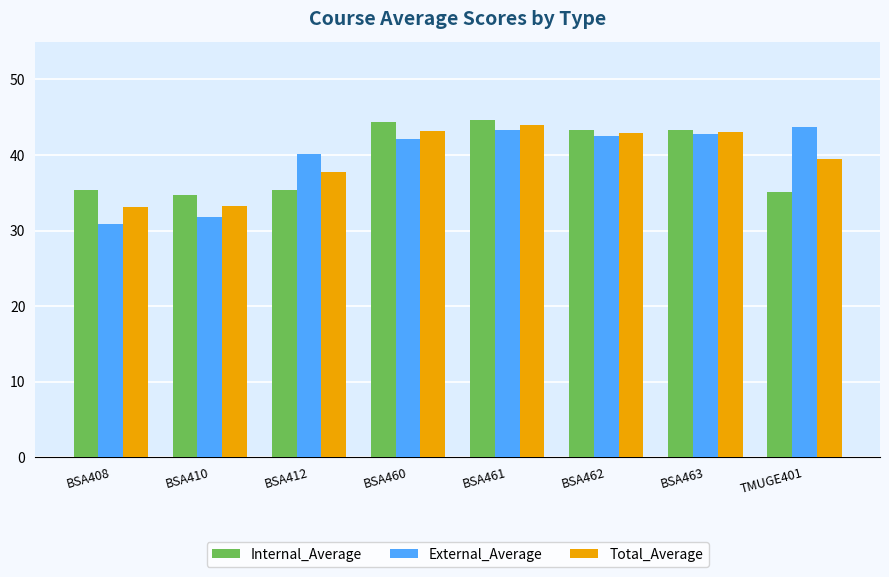

How many bars are there in each group?

3